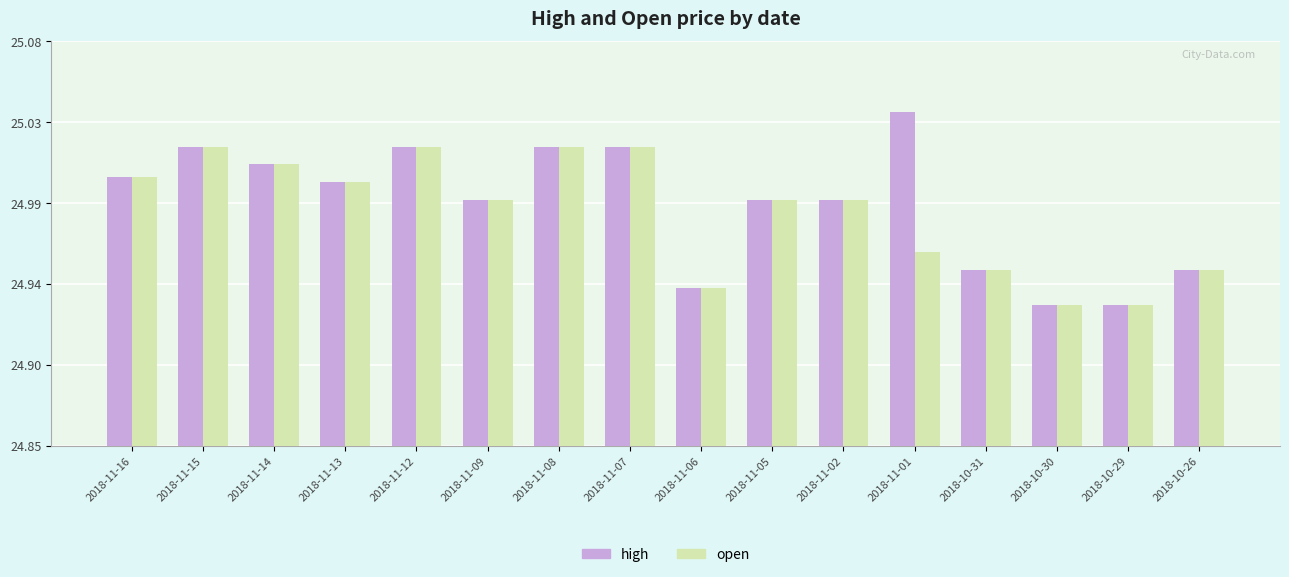

Are the bars grouped side by side (vs. stacked)?

Yes